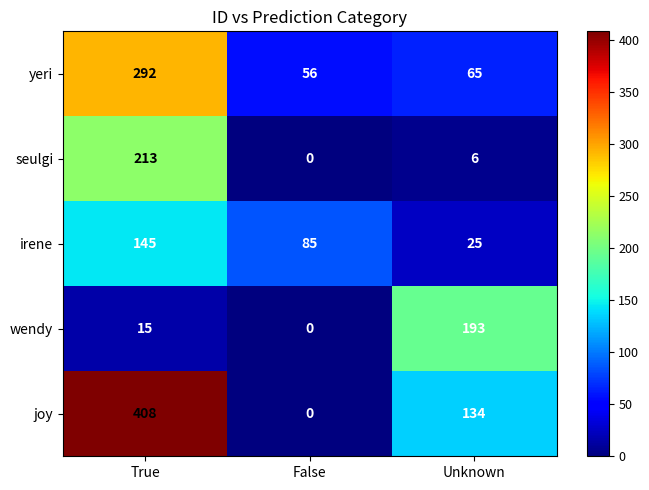

Reading left to right, what are all the values shown in this chart?

yeri: True=292	False=56	Unknown=65
seulgi: True=213	False=0	Unknown=6
irene: True=145	False=85	Unknown=25
wendy: True=15	False=0	Unknown=193
joy: True=408	False=0	Unknown=134